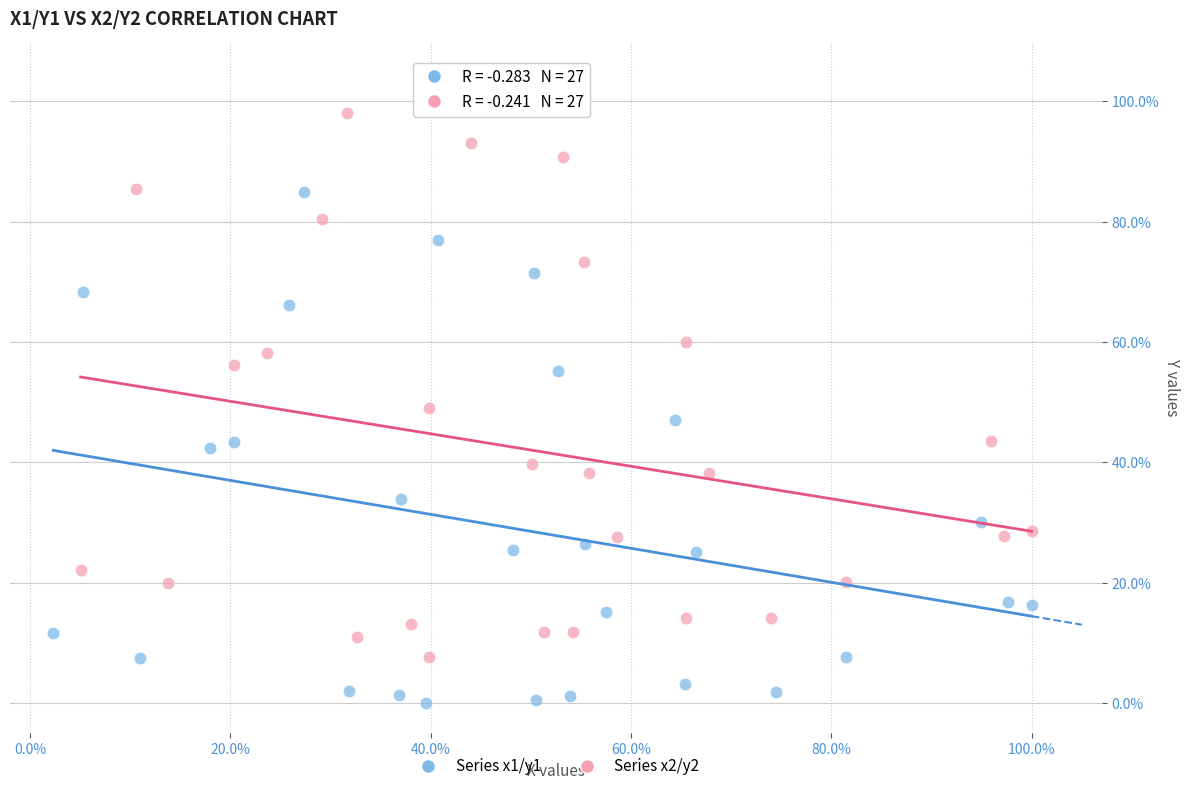

What are all the series names shown in the legend?

Series x1/y1, Series x2/y2